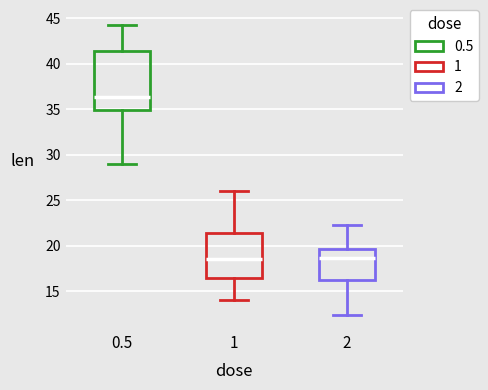

Reading left to right, read every box against the y-axis: the position of its median line, the range the box covers, and the ends of its whiskers. The values are not printed on the chart, so give them approximately, as read against the axis.

0.5: median 36.5, box 35.0 to 41.5, whiskers 29.0 to 44.5
1: median 18.5, box 16.5 to 21.5, whiskers 14.0 to 26.0
2: median 18.5, box 16.5 to 19.5, whiskers 12.5 to 22.5